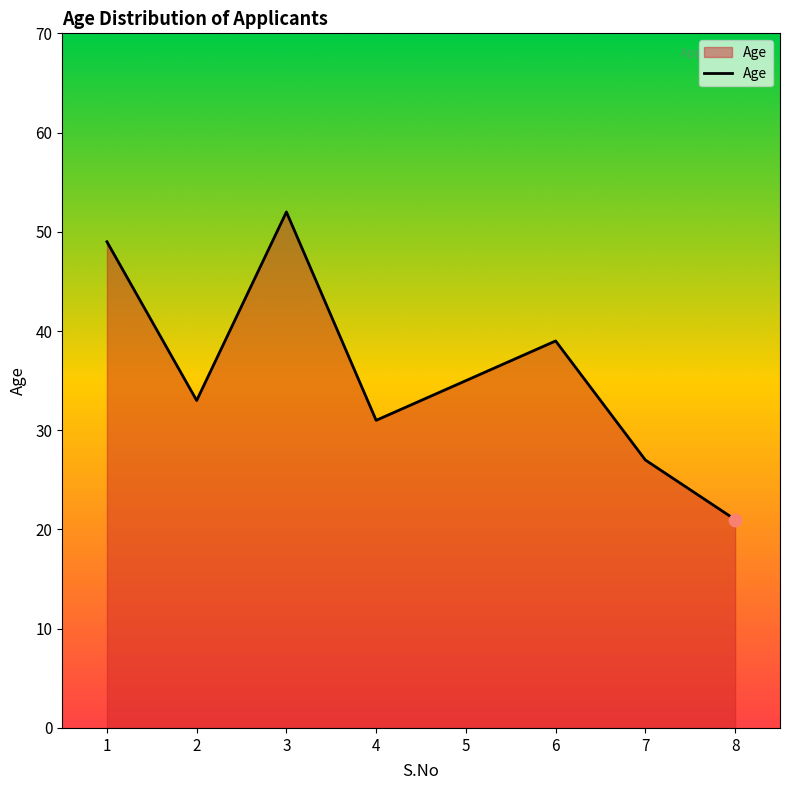

What is the change in value from 1 to 3?

+3